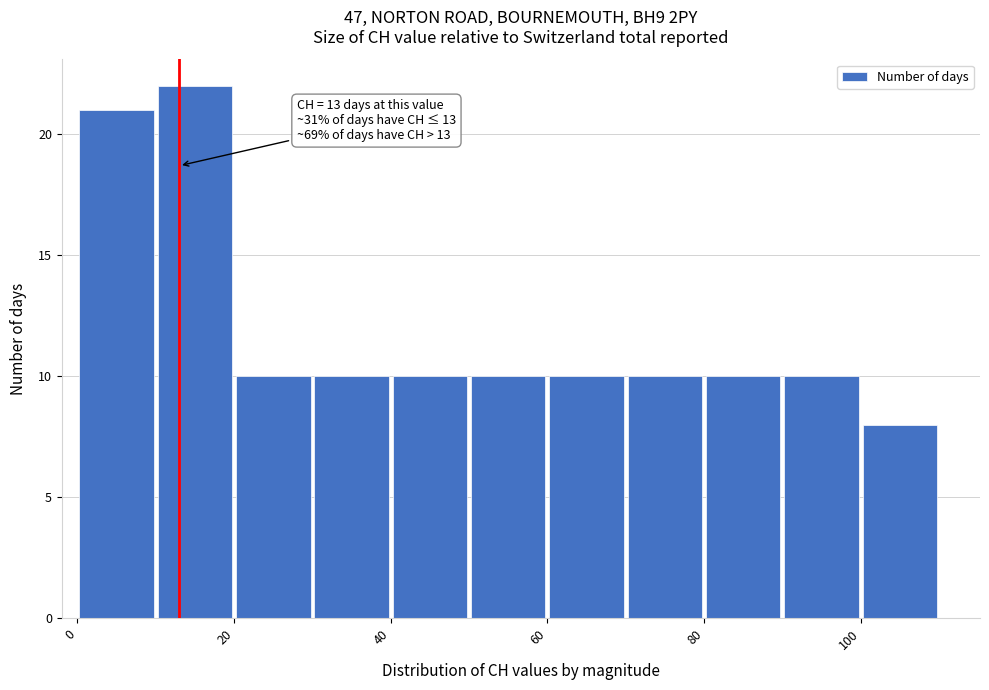

Over which range of the x-axis is the bar tallest?

10 to 20